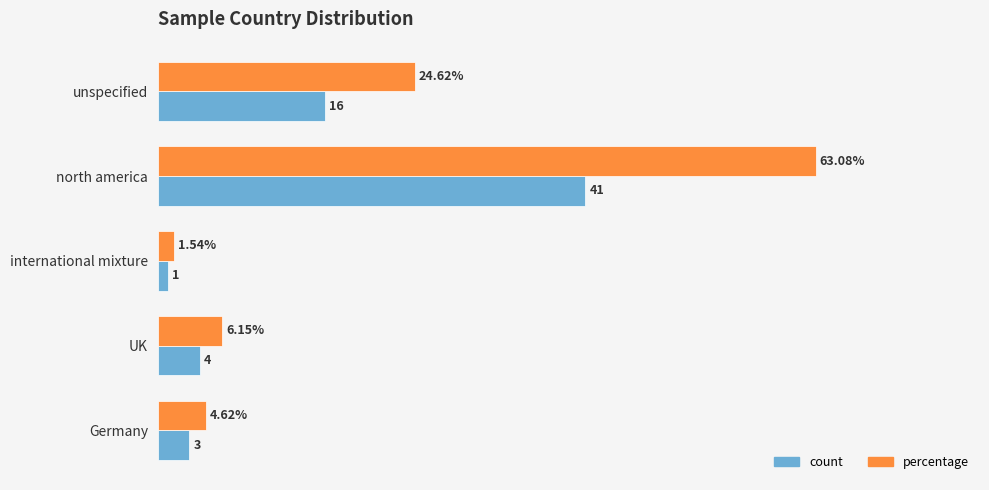

What are all the series names shown in the legend?

count, percentage